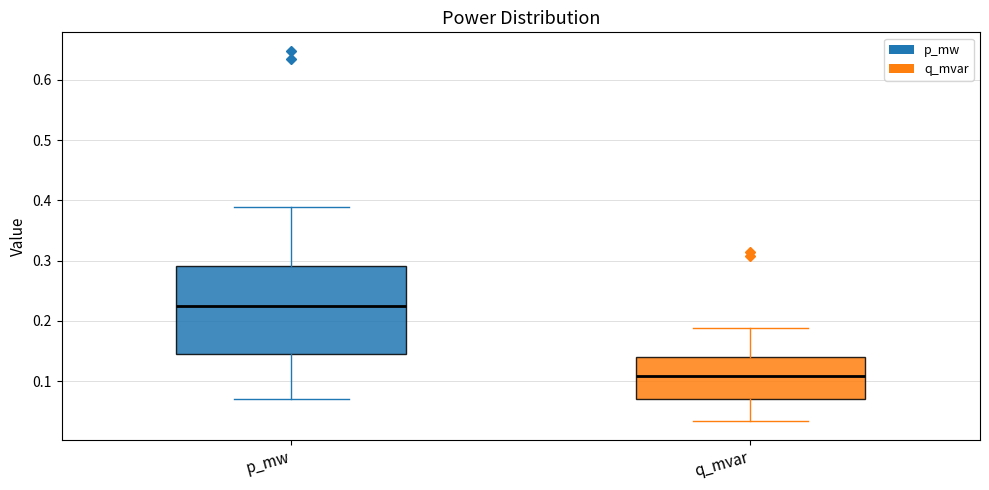

Which box has the highest median line?

p_mw